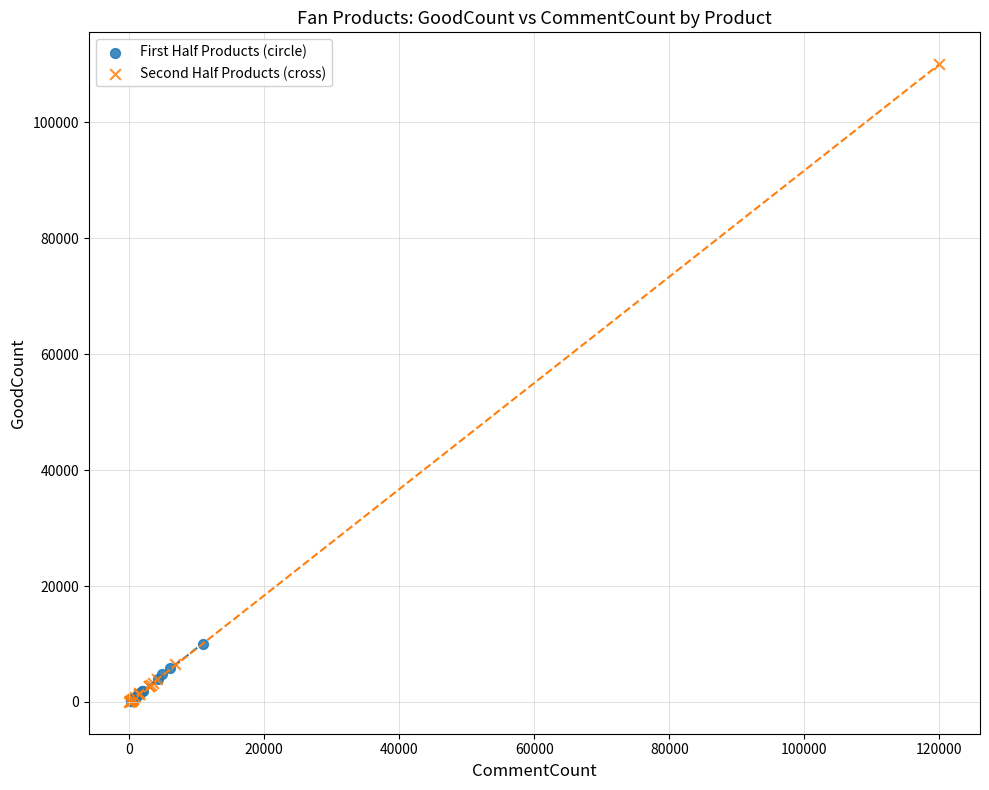

What are all the series names shown in the legend?

First Half Products (circle), Second Half Products (cross)